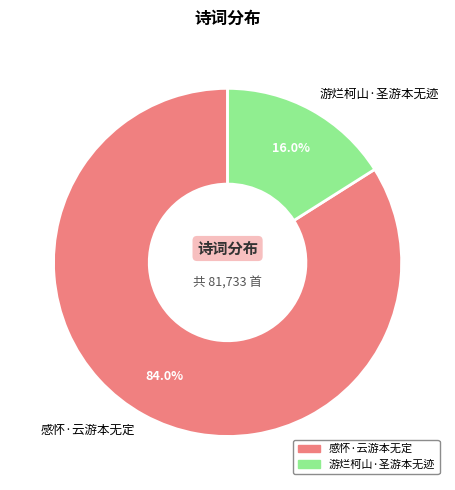

Rank the categories by value from highest to lowest.

感怀·云游本无定, 游烂柯山·圣游本无迹